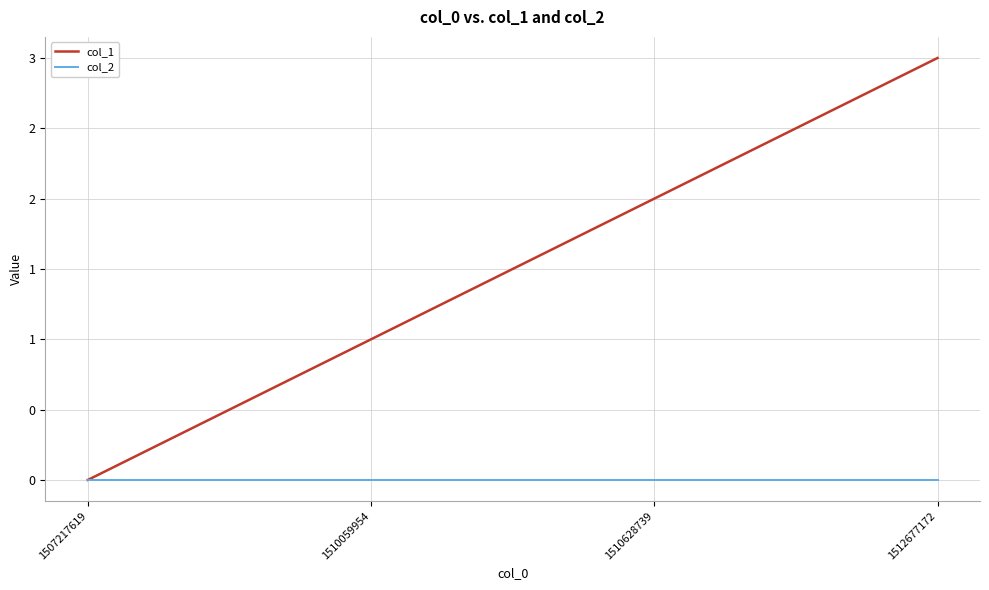

At 1507217619, list the series in order from smallest to largest.

col_1, col_2